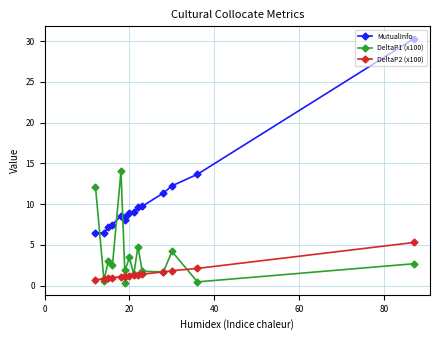

Rank the series by their maximum value, from lowest to highest.

DeltaP2 (x100), DeltaP1 (x100), MutualInfo